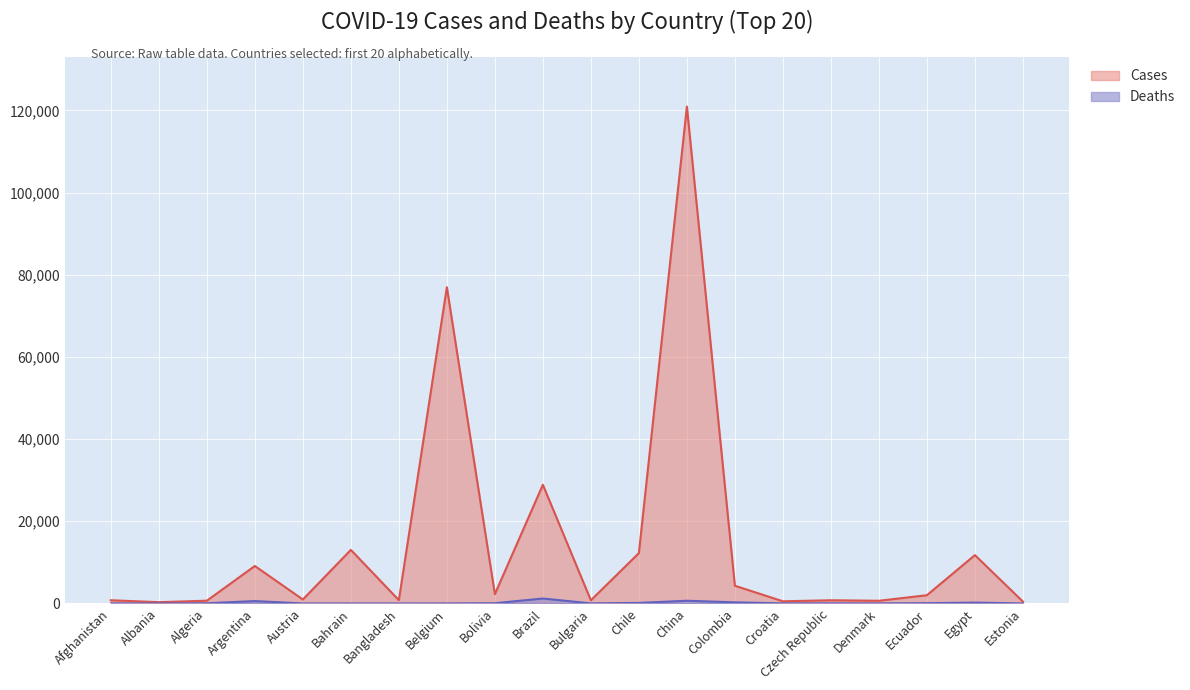

The value of Cases at China is 120940. True or false?

True